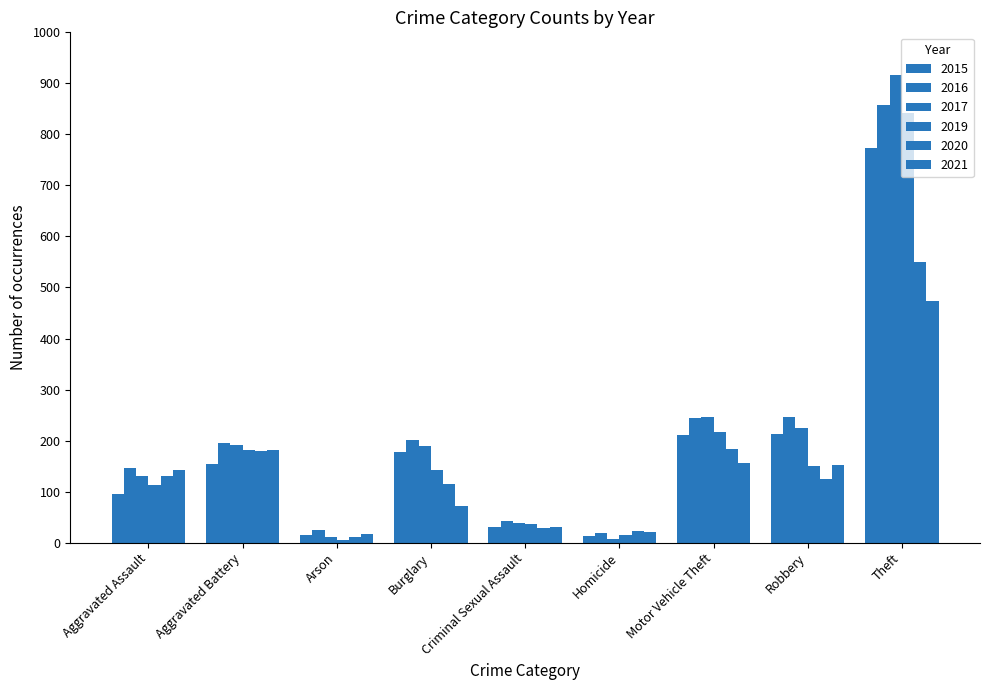

What position from the right is Arson?

7